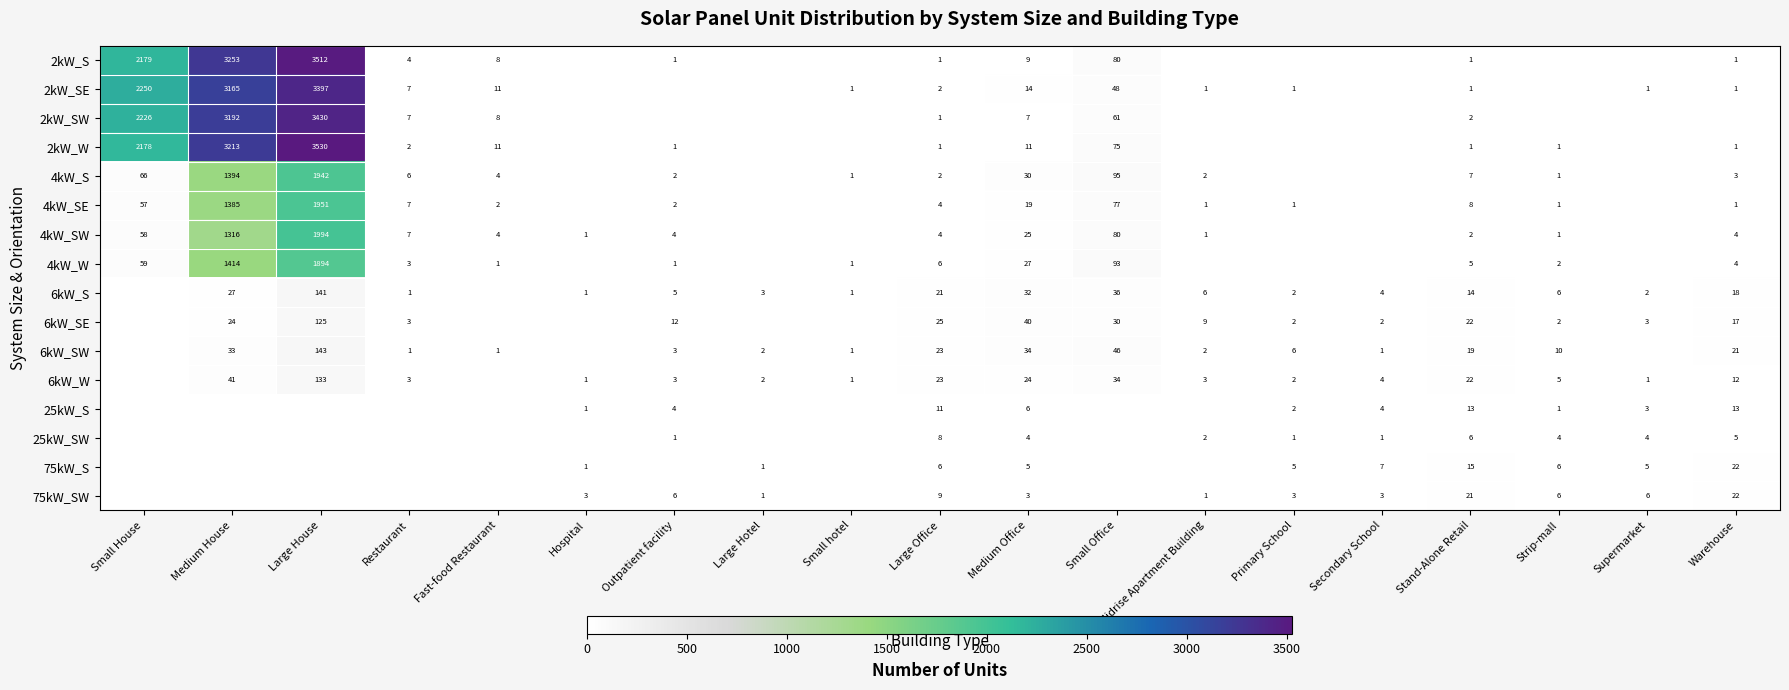

Which label corresponds to the smallest value in the chart?

Hospital